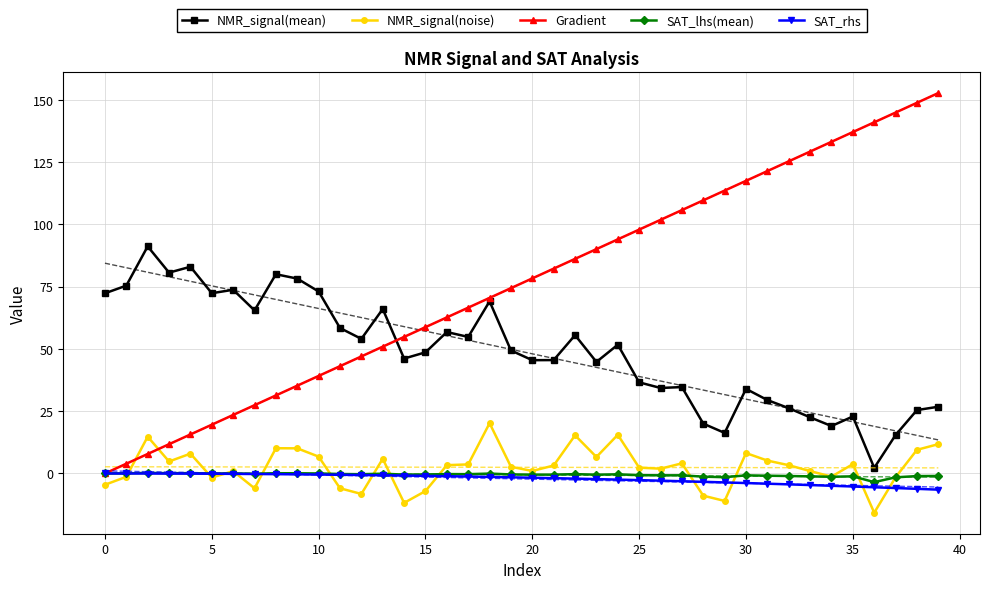

Is this an area chart (filled region under the line)?

No